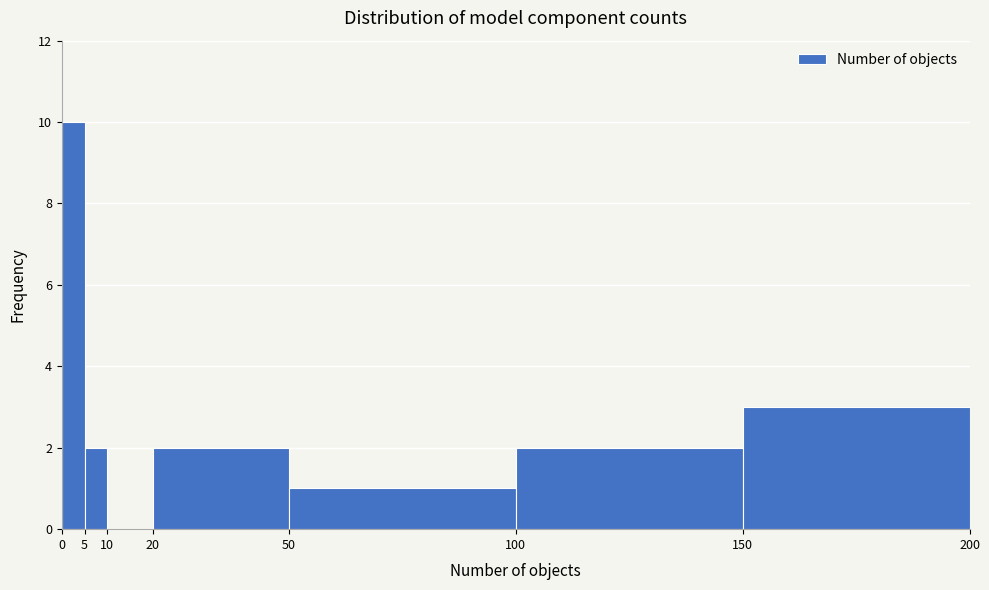

Reading left to right, list every bar in this chart as the range it spans on the x-axis followed by its height. The values are not printed on the chart, so give them approximately, as read against the axis.

0 to 5: 10
5 to 10: 2
10 to 20: 0
20 to 50: 2
50 to 100: 1
100 to 150: 2
150 to 200: 3